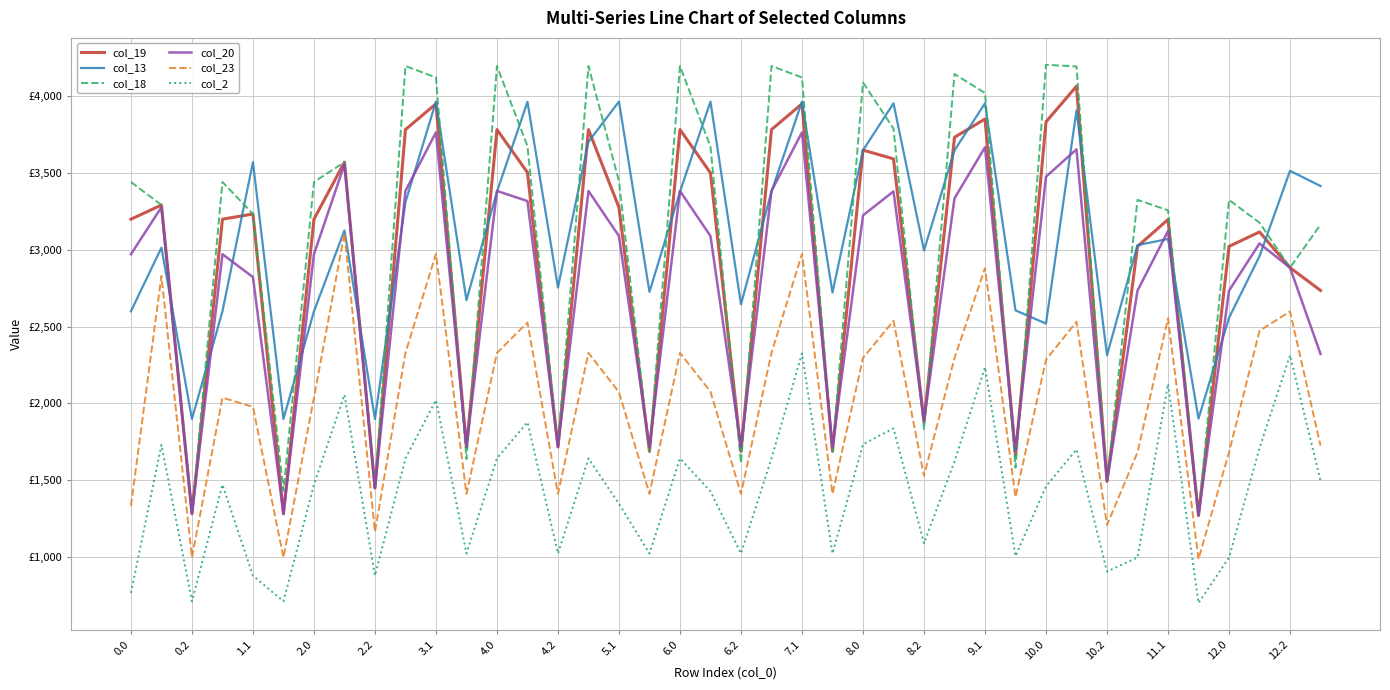

What are all the series names shown in the legend?

col_19, col_13, col_18, col_20, col_23, col_2